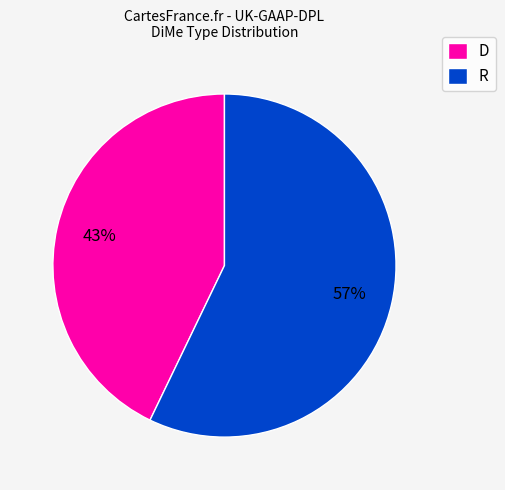

What is the smallest slice in the pie chart?

D